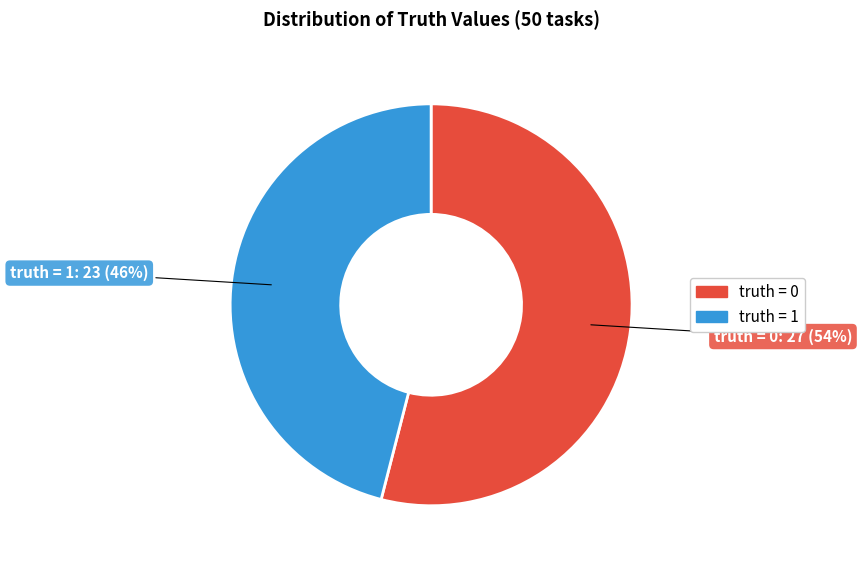

Which slice is the smallest?

truth = 1